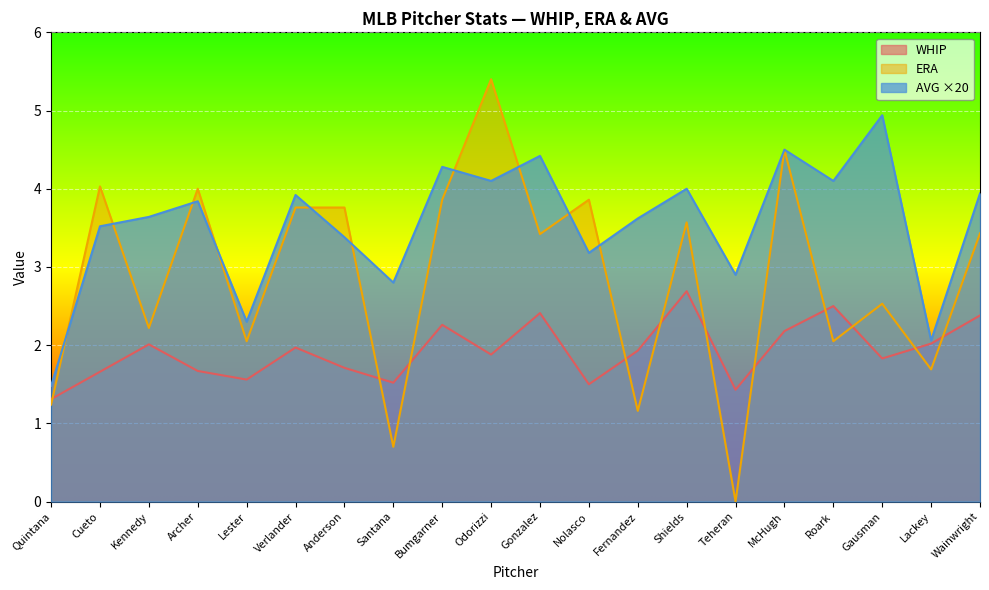

Which series has the largest total across all categories?

AVG ×20